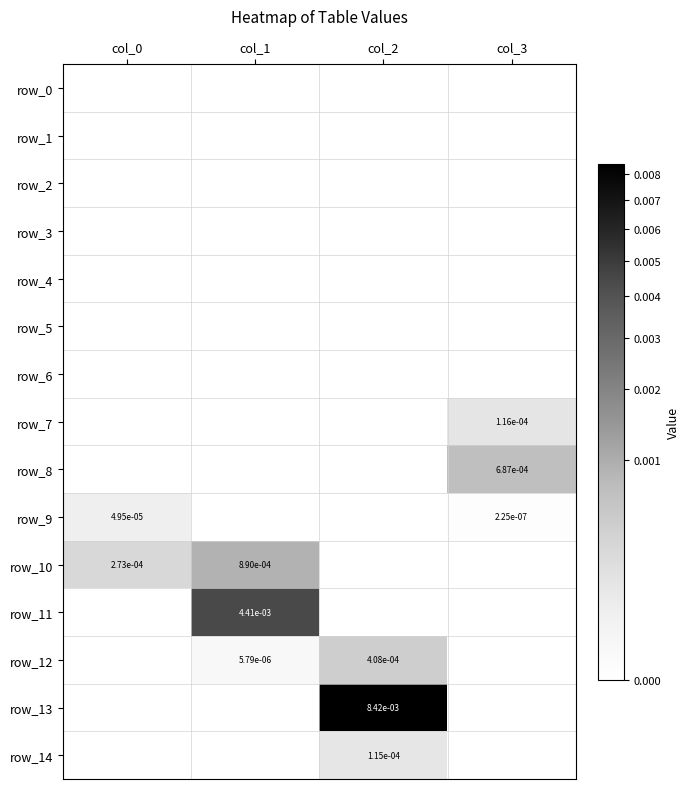

How many series are shown in this chart?

15